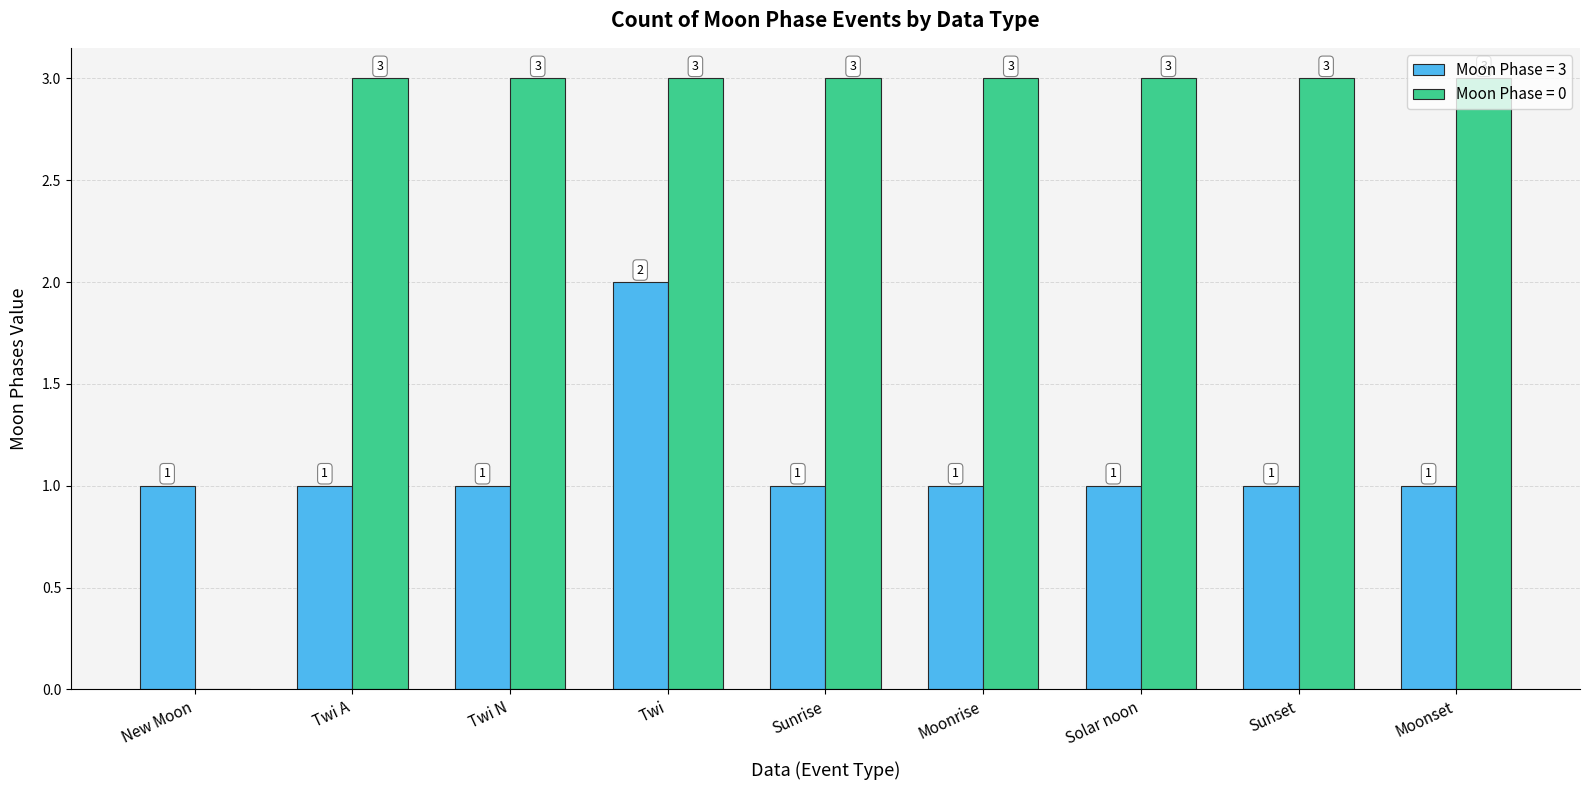

Does the chart contain stacked bars?

No